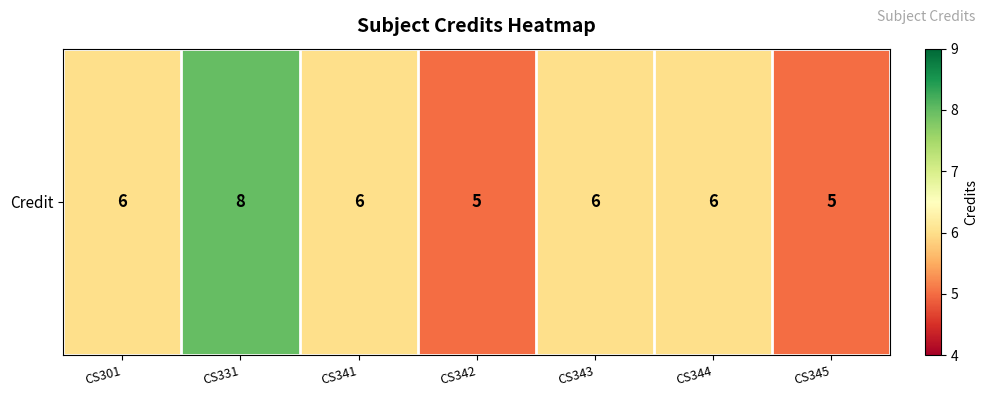

What is the change in value from CS343 to CS345?

-1